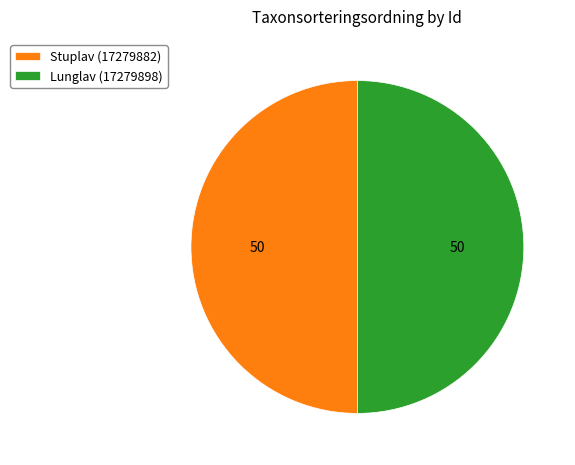

What is the ratio of the value at Stuplav (17279882) to the value at Lunglav (17279898)?

1.0